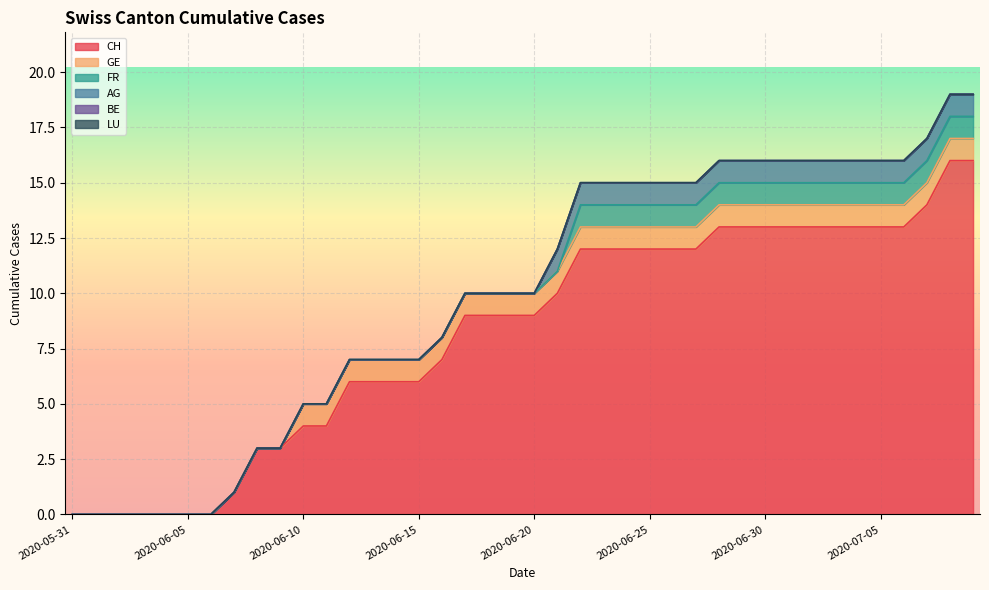

At which category does the chart reach its minimum across all series?

2020-05-31